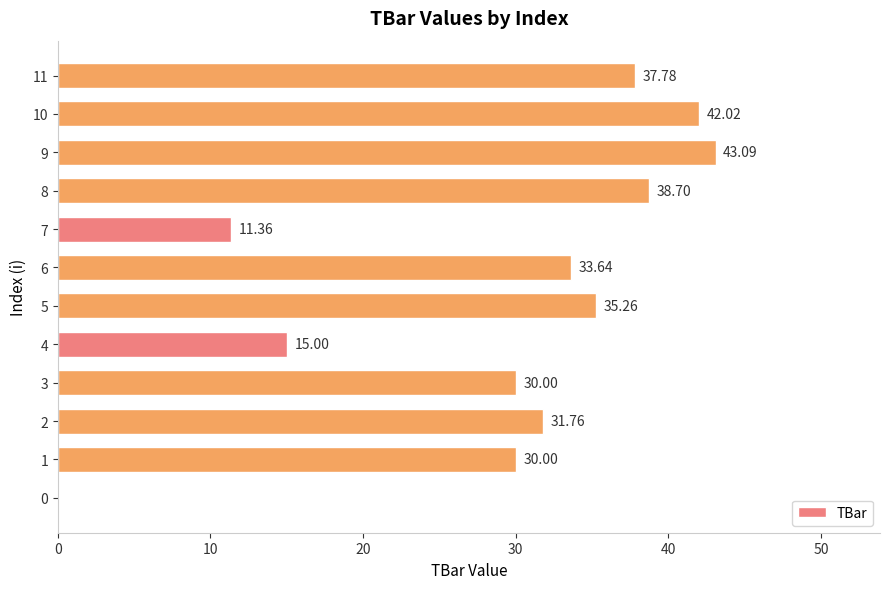

What is the average value?

29.1